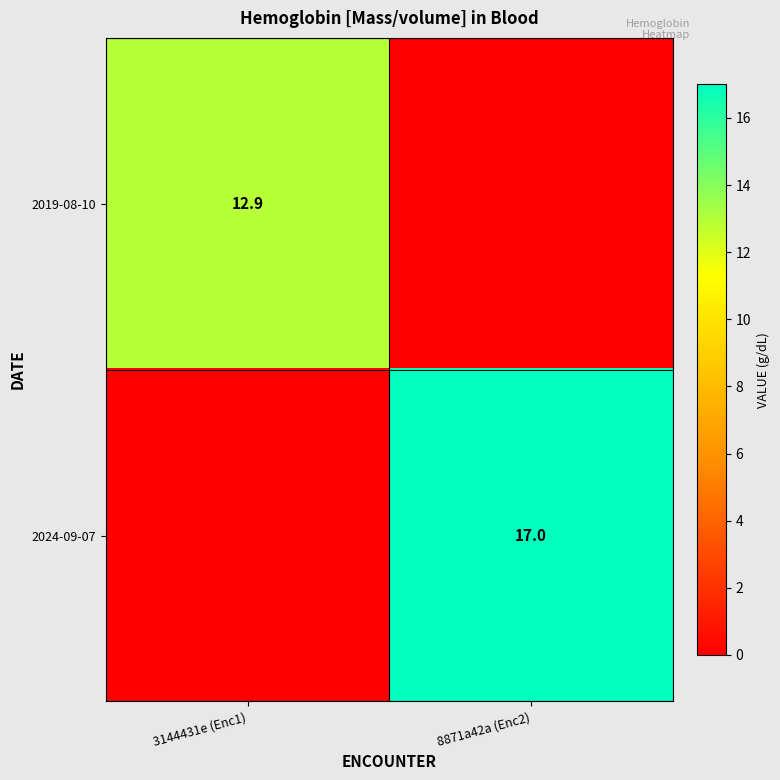

Is the value of 2024-09-07 at 8871a42a (Enc2) greater than the value of 2019-08-10 at 3144431e (Enc1)?

Yes